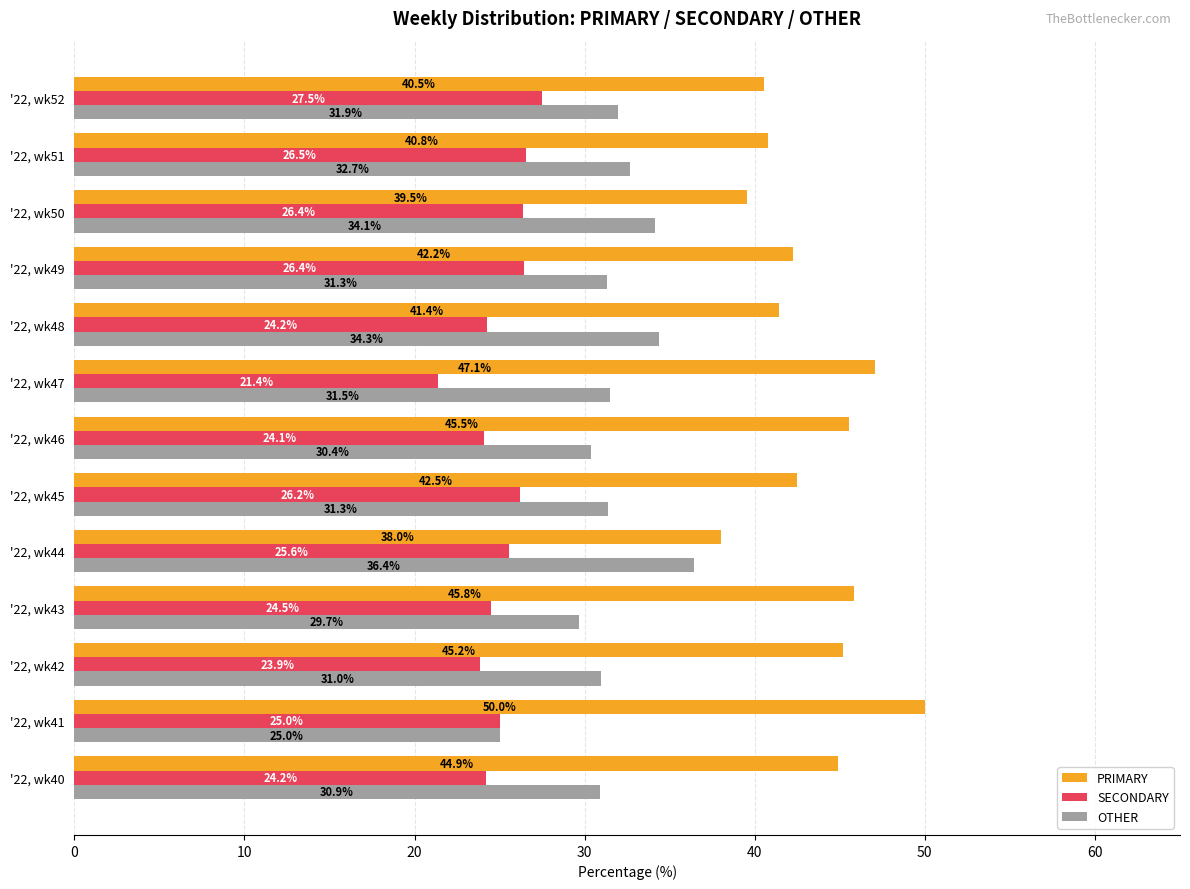

List the labels in order of PRIMARY value, smallest first.

'22, wk44, '22, wk50, '22, wk52, '22, wk51, '22, wk48, '22, wk49, '22, wk45, '22, wk40, '22, wk42, '22, wk46, '22, wk43, '22, wk47, '22, wk41